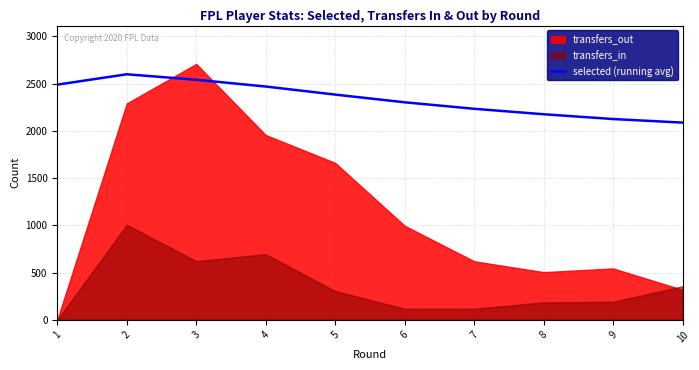

What is the lowest value of the selected (running avg) series?

2087.3